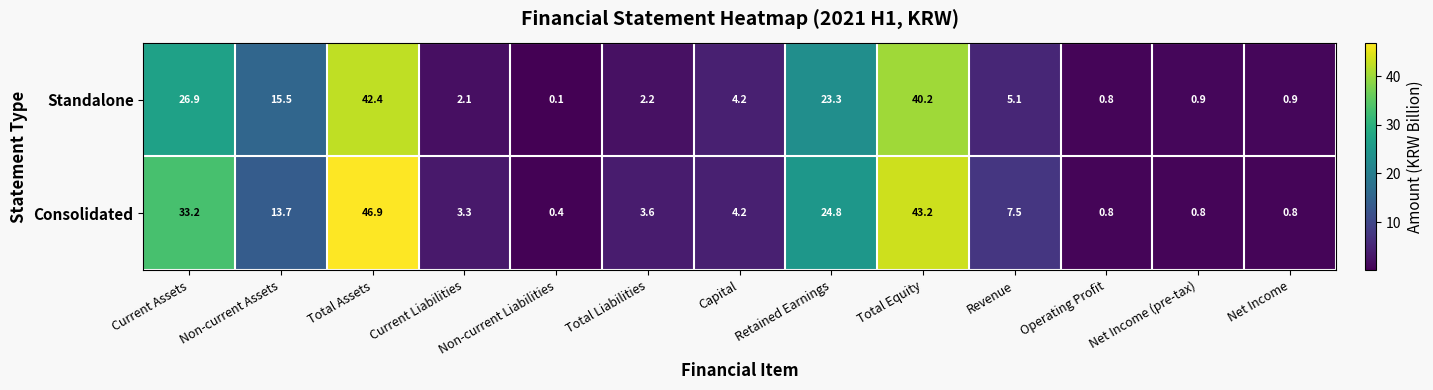

The value of Consolidated at Total Equity is 21.3. True or false?

False